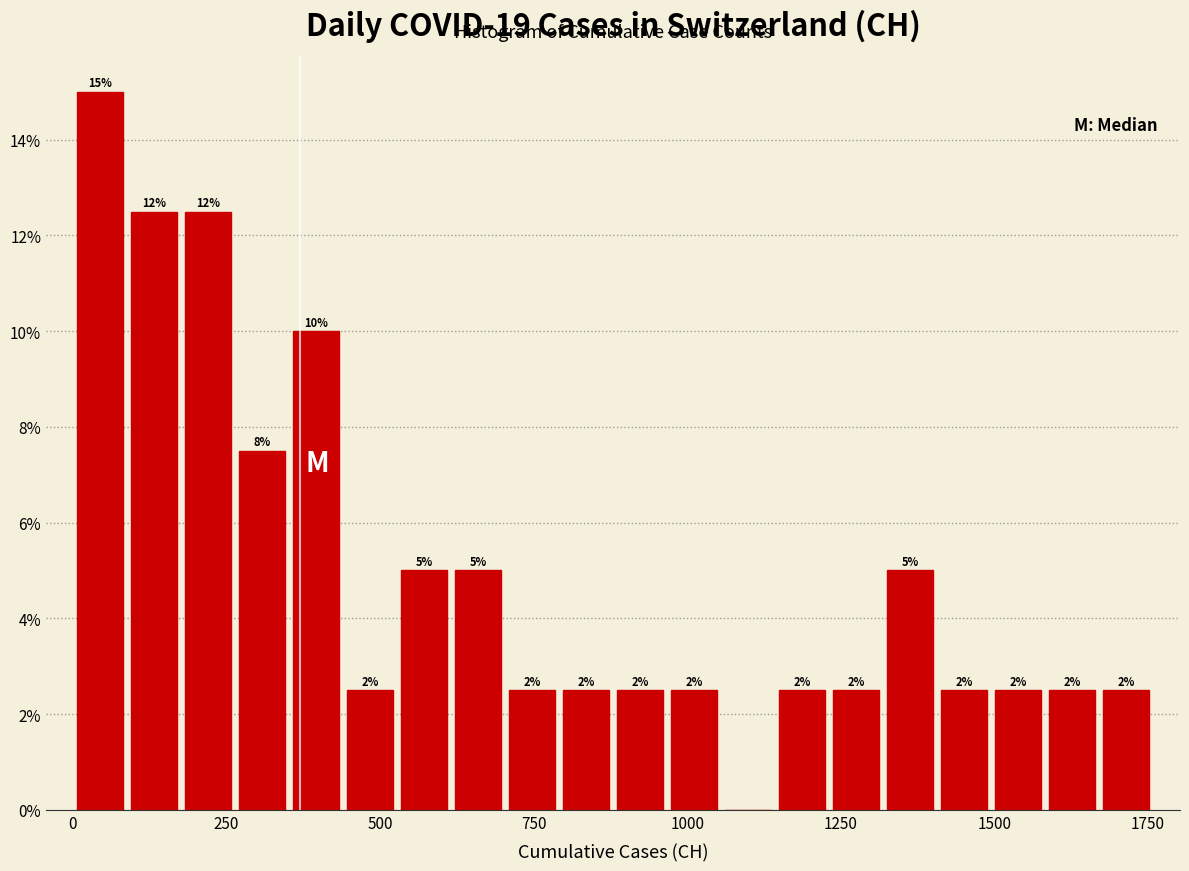

Around what value on the x-axis is the tallest bar? Give the approximate position of its centre, as read against the axis.

50